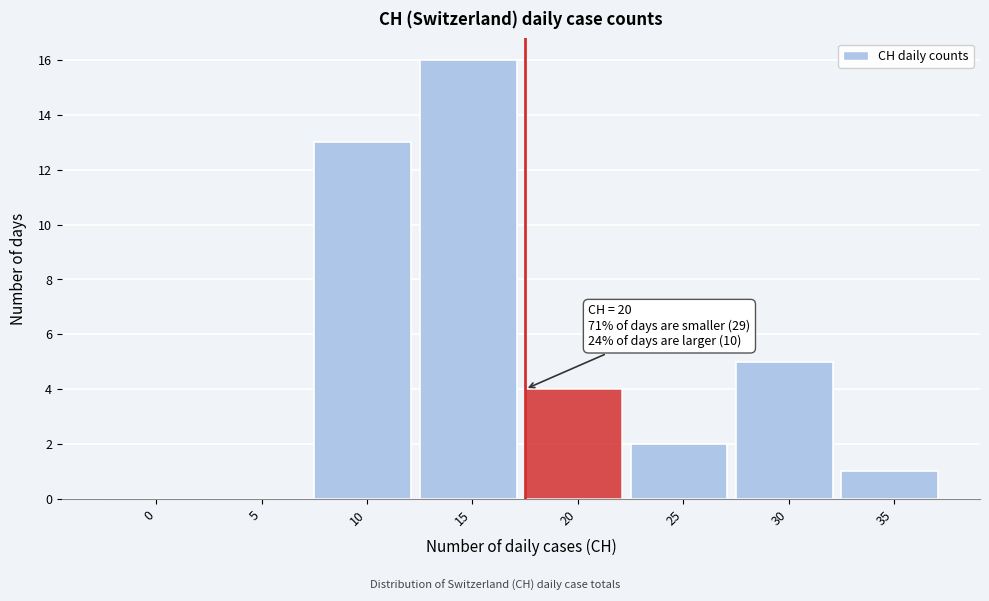

Reading right to left, extract all data points from this chart.

35=1	30=5	25=2	20=4	15=16	10=13	5=0	0=0